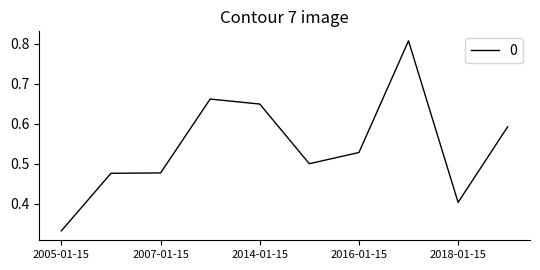

Reading left to right, list all the values displayed in this chart.

0.3	0.5	0.5	0.7	0.6	0.5	0.5	0.8	0.4	0.6